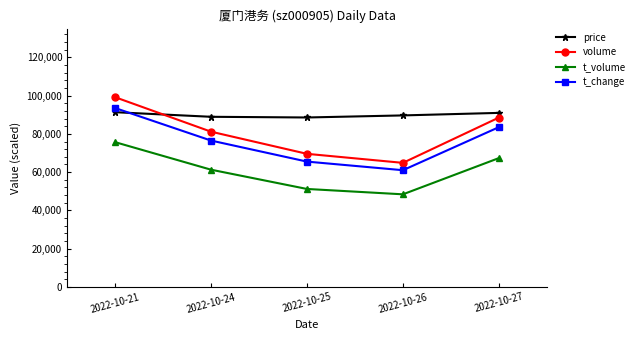

What is the minimum value for price?

88560